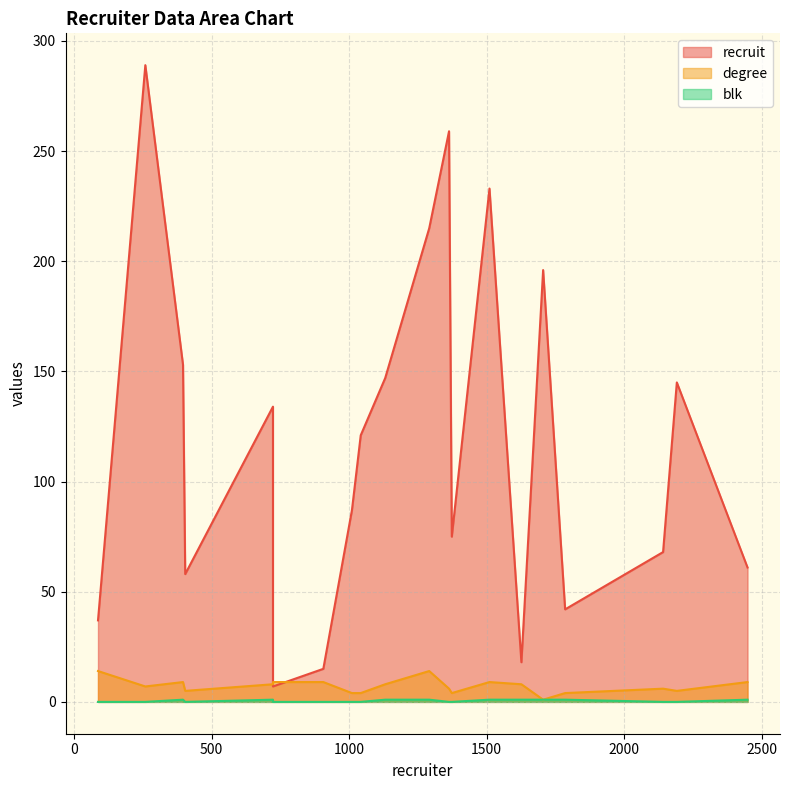

What is the greatest value displayed?

289